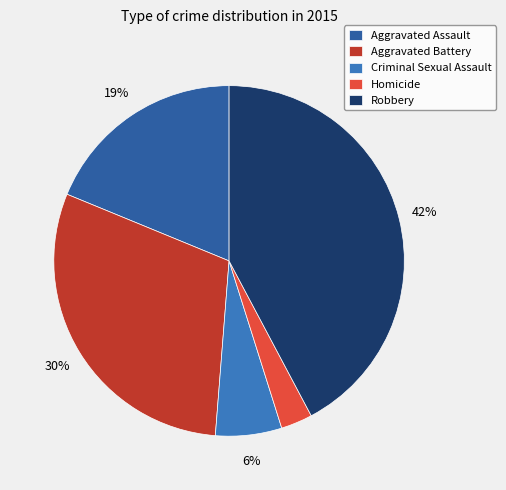

Count the number of slices in the pie.

5